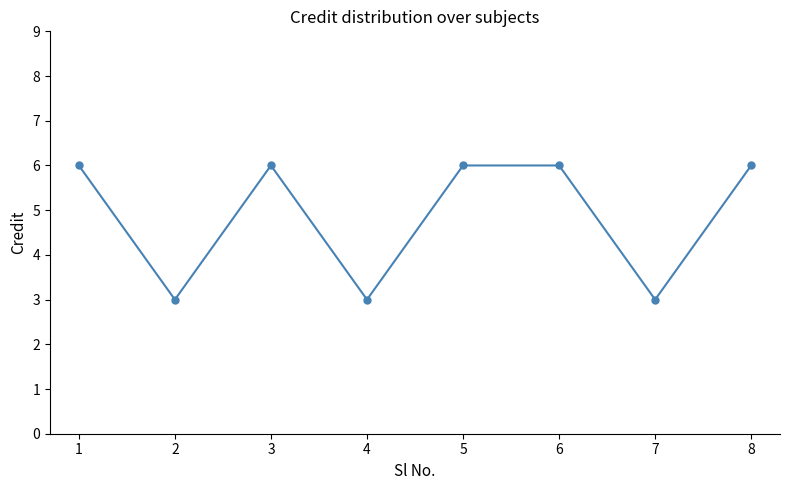

The value at 4 is 2. True or false?

False